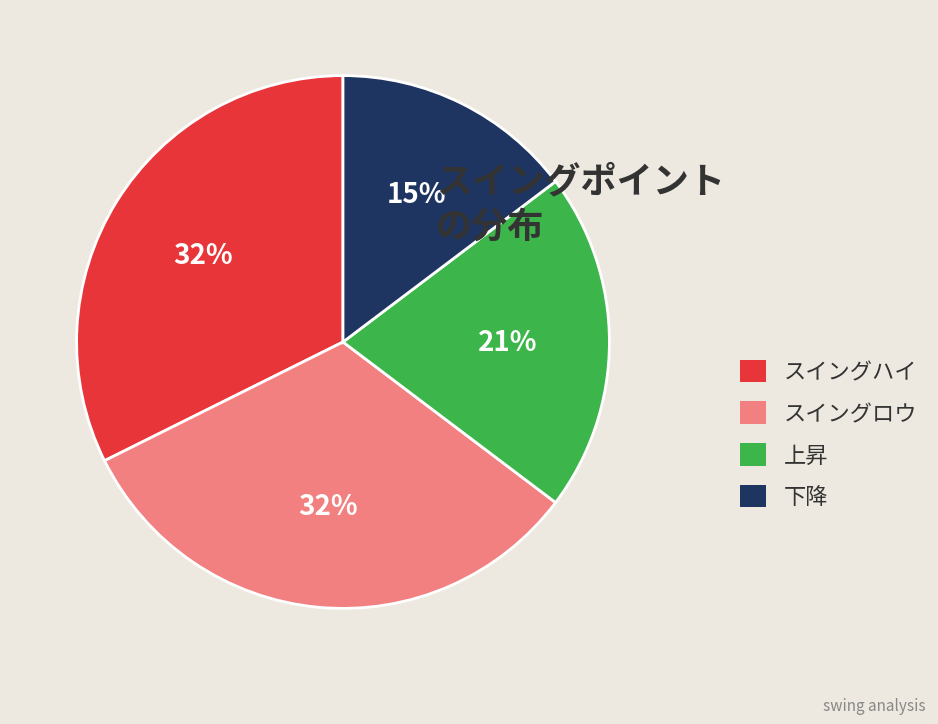

Combined, do 下降 and スイングハイ account for over 50%?

No